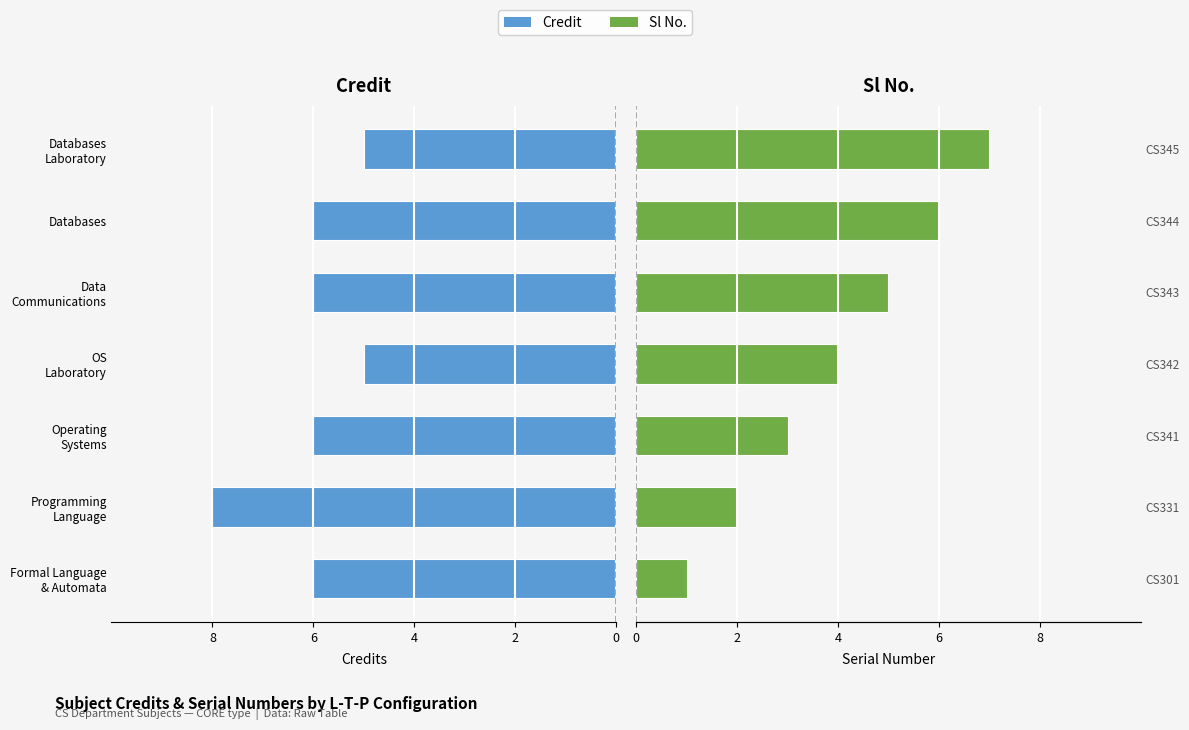

At how many categories does at least one series exceed -4?

7